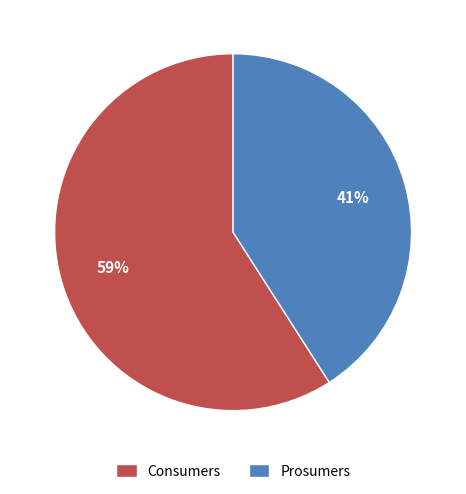

Between Prosumers and Consumers, which is larger?

Consumers